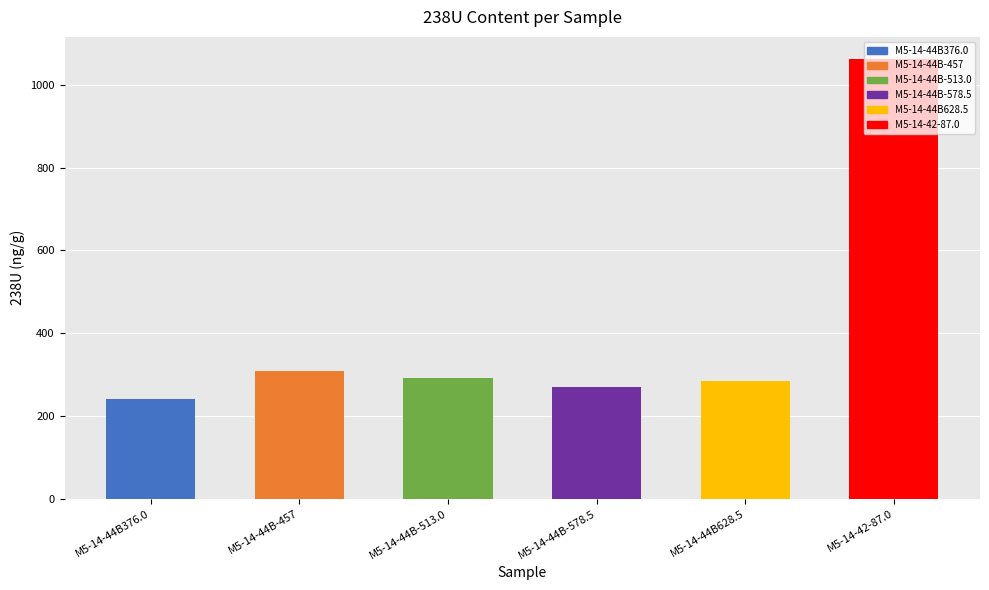

What is the sum of all values?

2457.3